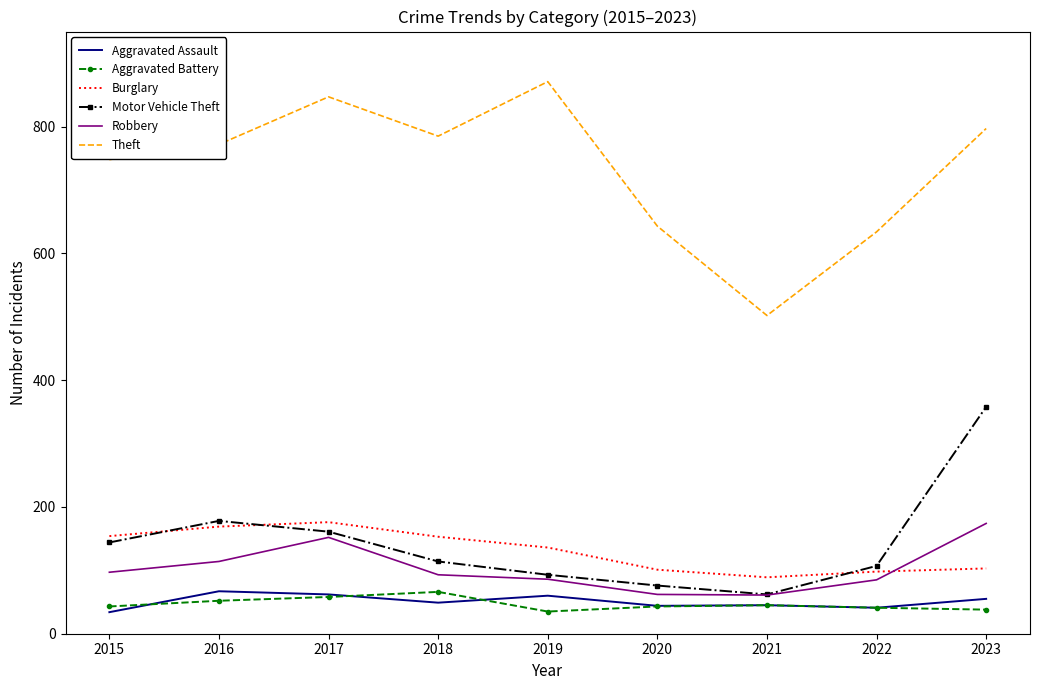

What is the spread (max minus min) of values at 2015?

714